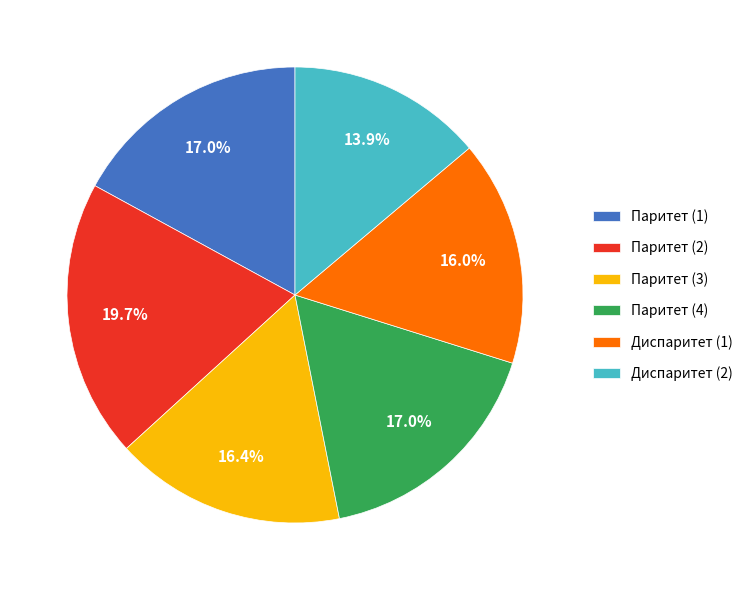

To the nearest percent, what is the difference between the Паритет (2) and Диспаритет (2) slice percentages?

6%